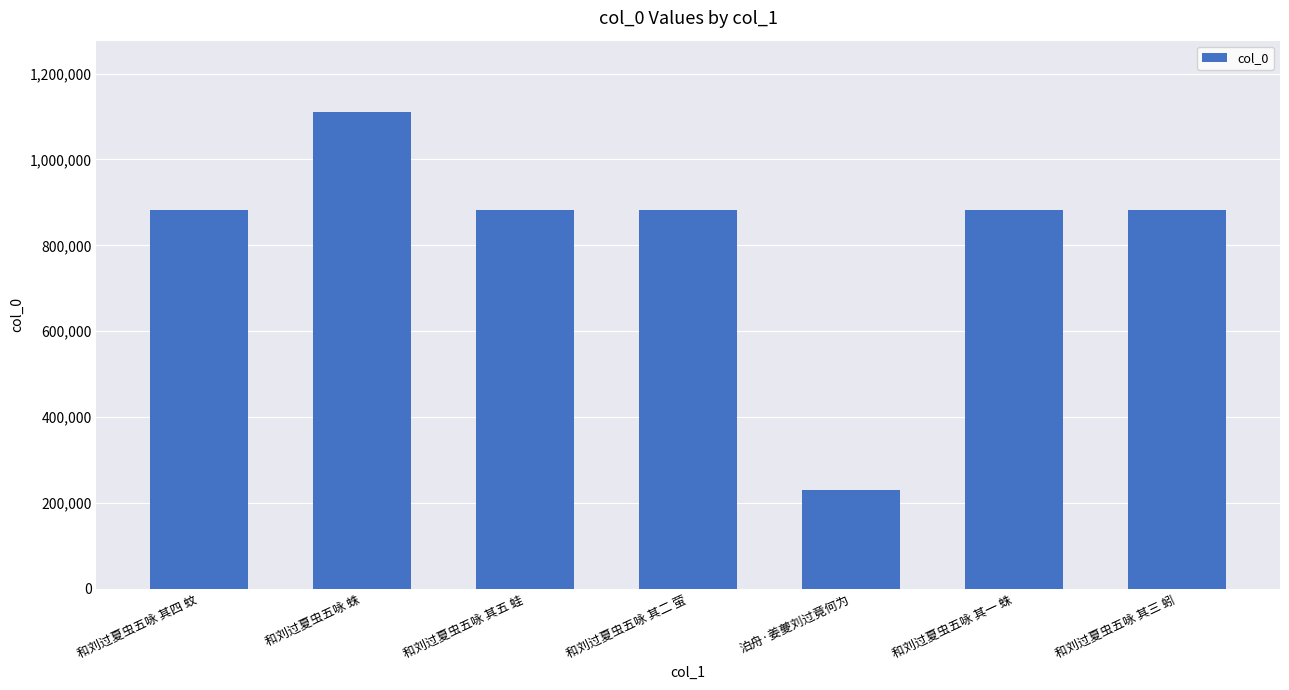

What is the sum of all values?

5756078